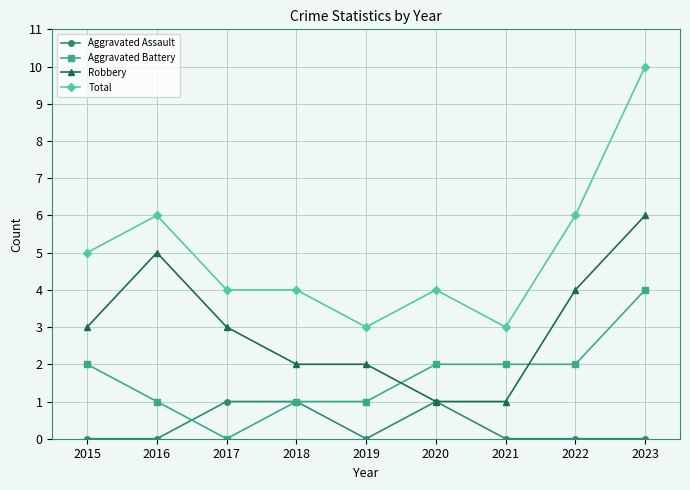

Reading right to left, list all the values displayed in this chart.

Aggravated Assault: 2023=0	2022=0	2021=0	2020=1	2019=0	2018=1	2017=1	2016=0	2015=0
Aggravated Battery: 2023=4	2022=2	2021=2	2020=2	2019=1	2018=1	2017=0	2016=1	2015=2
Robbery: 2023=6	2022=4	2021=1	2020=1	2019=2	2018=2	2017=3	2016=5	2015=3
Total: 2023=10	2022=6	2021=3	2020=4	2019=3	2018=4	2017=4	2016=6	2015=5